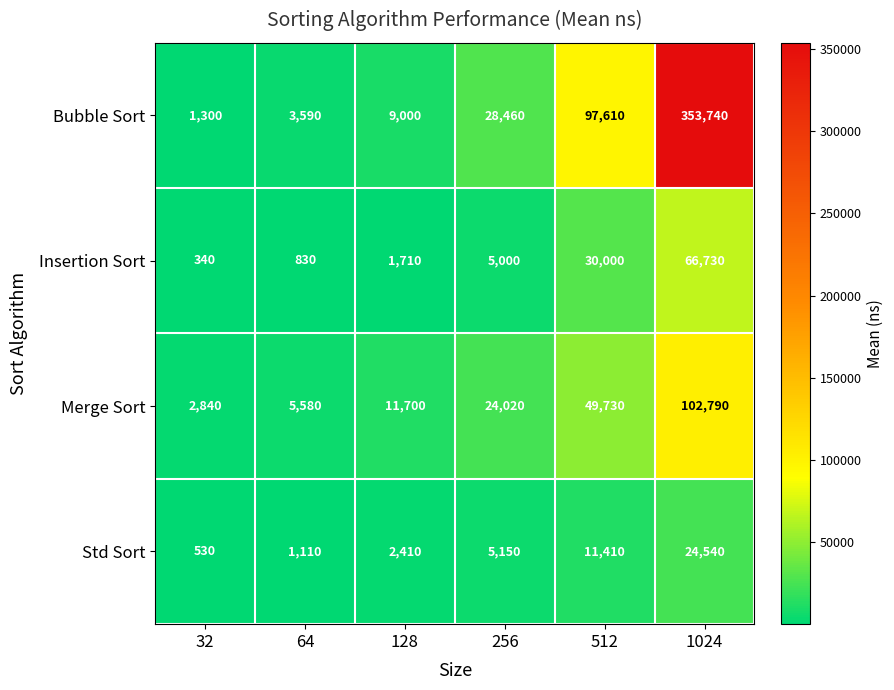

What is the average value of the Std Sort series?

7525